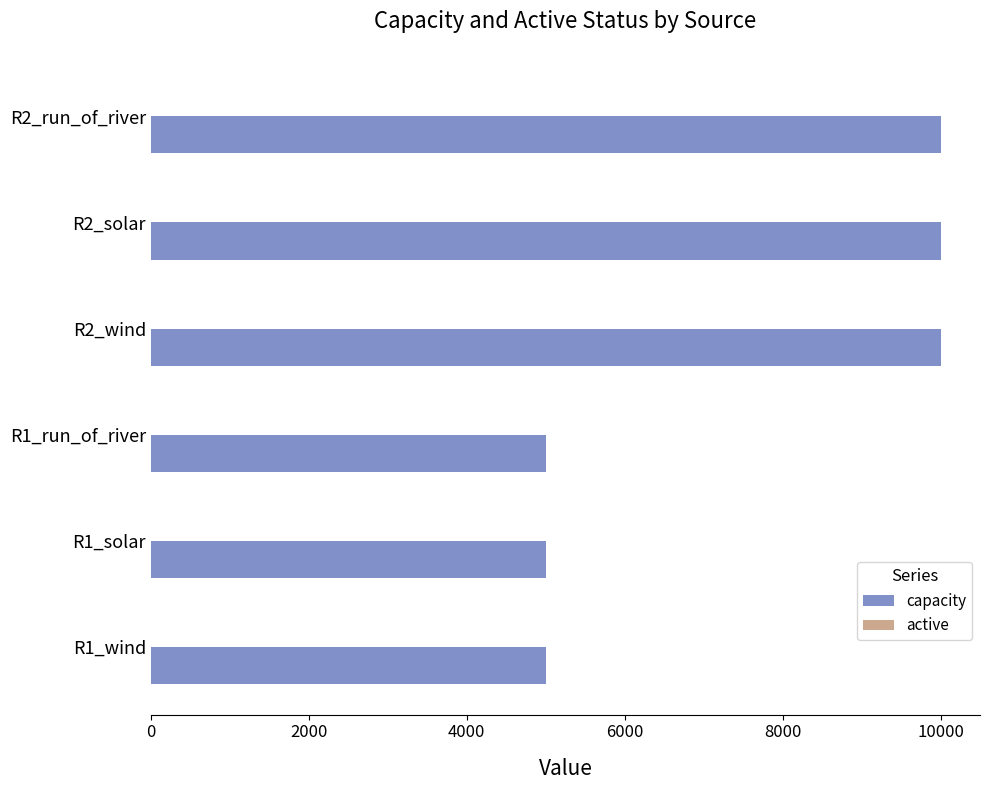

Which series has the largest total across all categories?

capacity